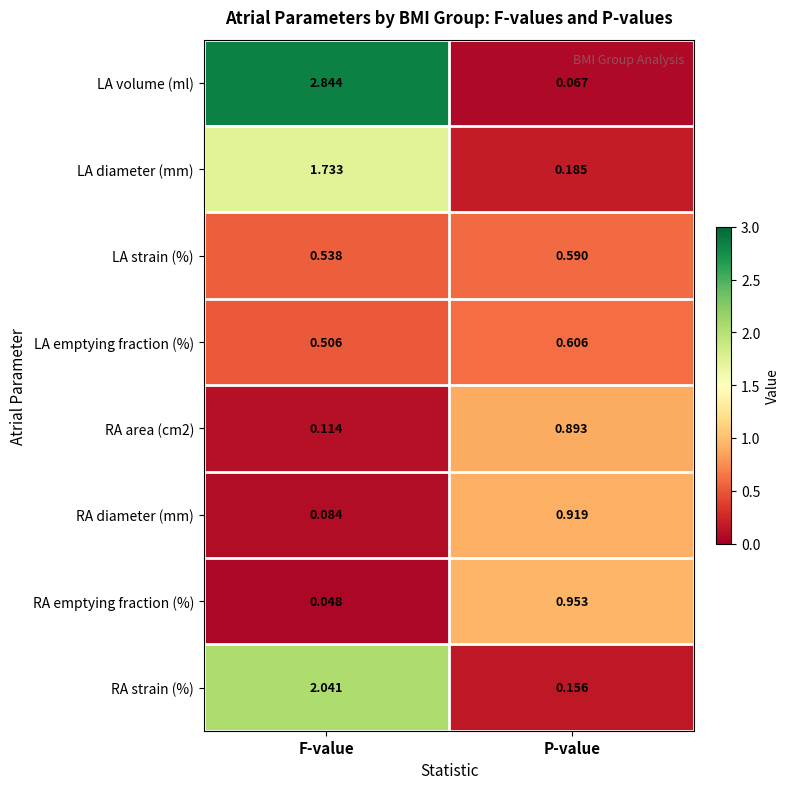

At which category does the chart reach its minimum across all series?

F-value